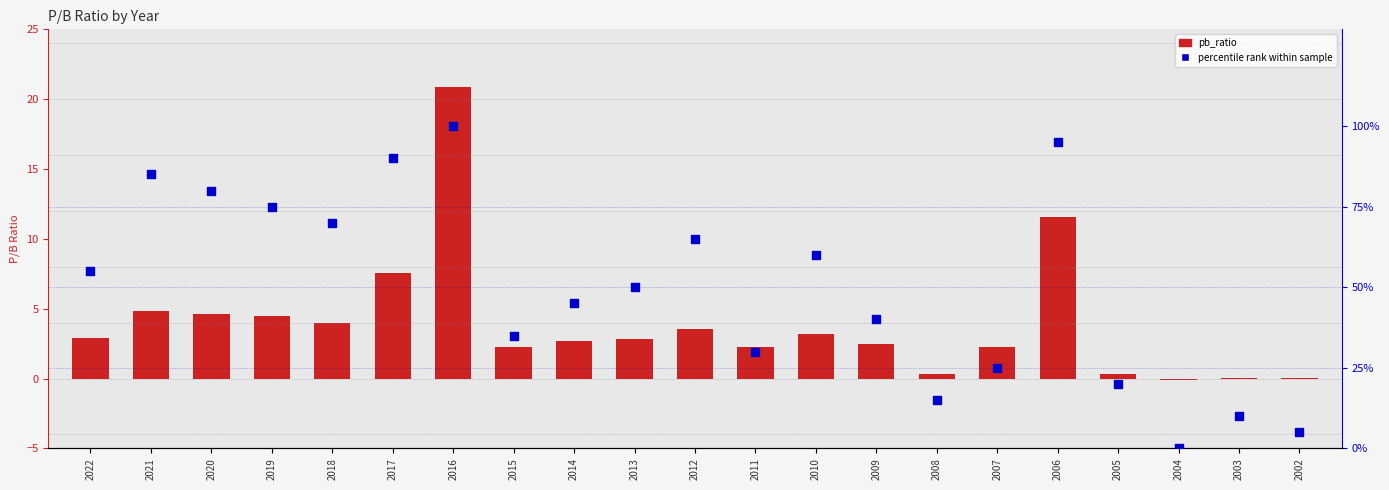

Is the value of pb_ratio at 2020 greater than the value of percentile rank at 2021?

No